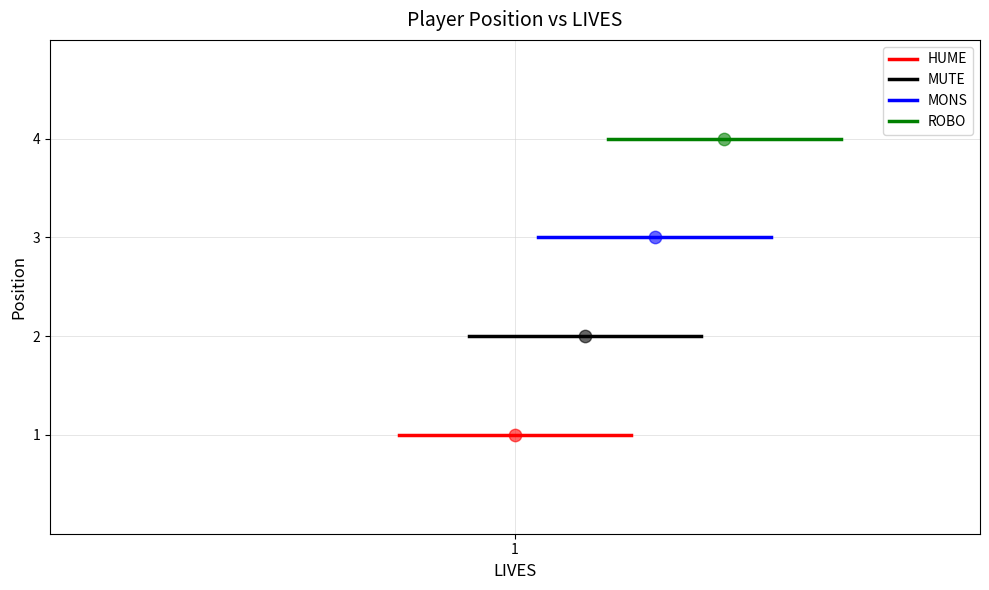

Which series reaches the maximum Y coordinate?

ROBO